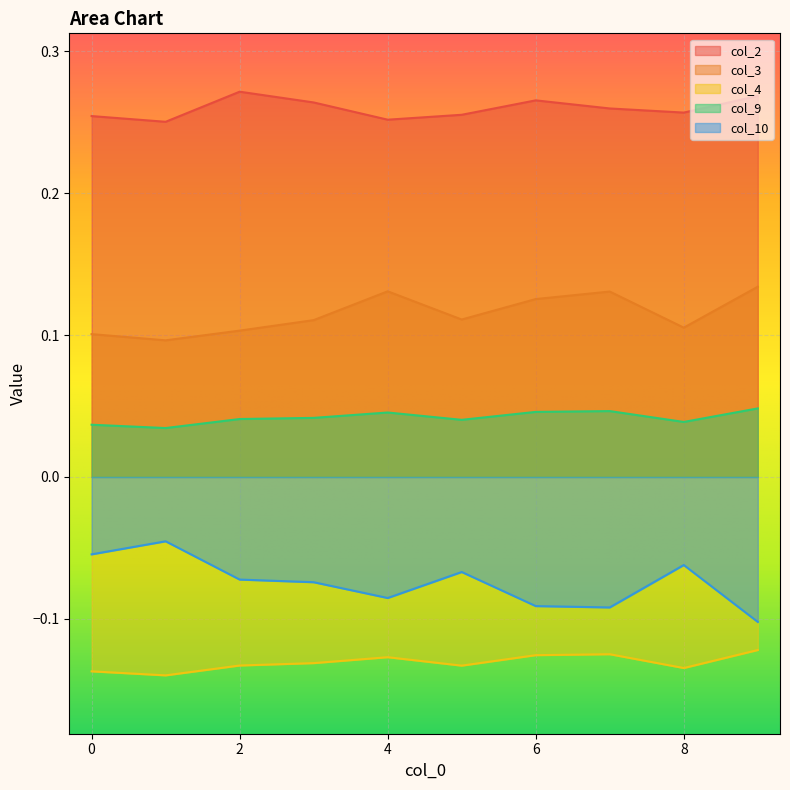

True or false: col_10 and col_4 cross at least once.

False